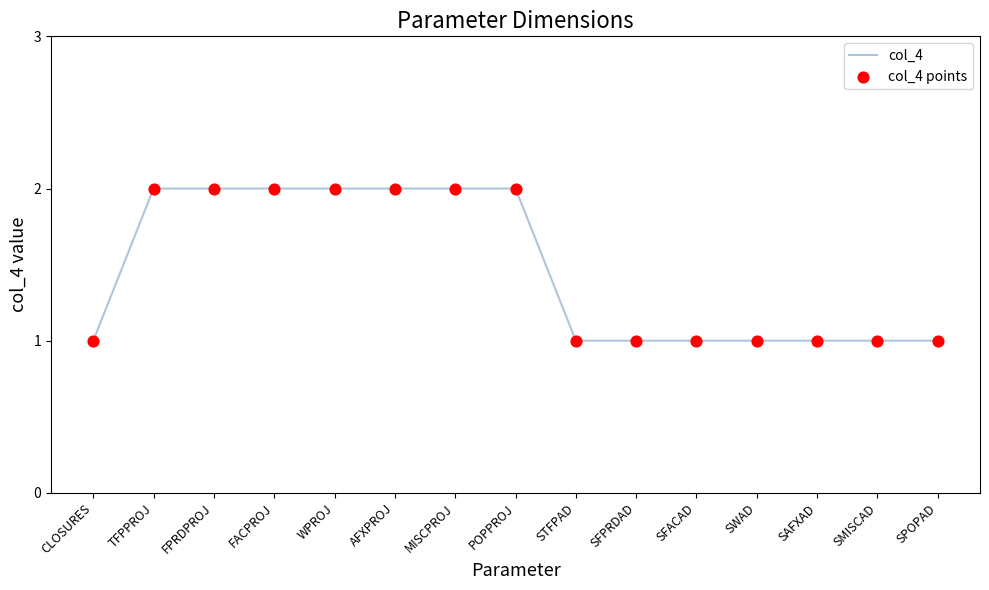

Approximately how many times larger is the value at TFPPROJ compared to FPRDPROJ?

1.0